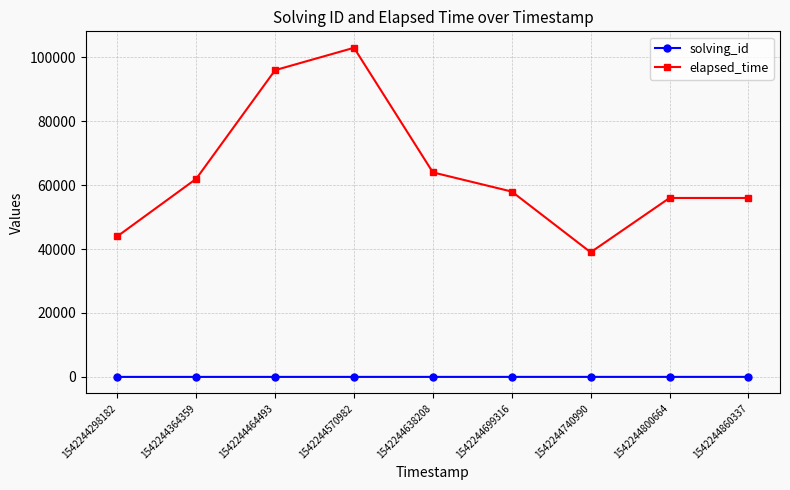

How many interior local valleys does the elapsed_time series have?

1